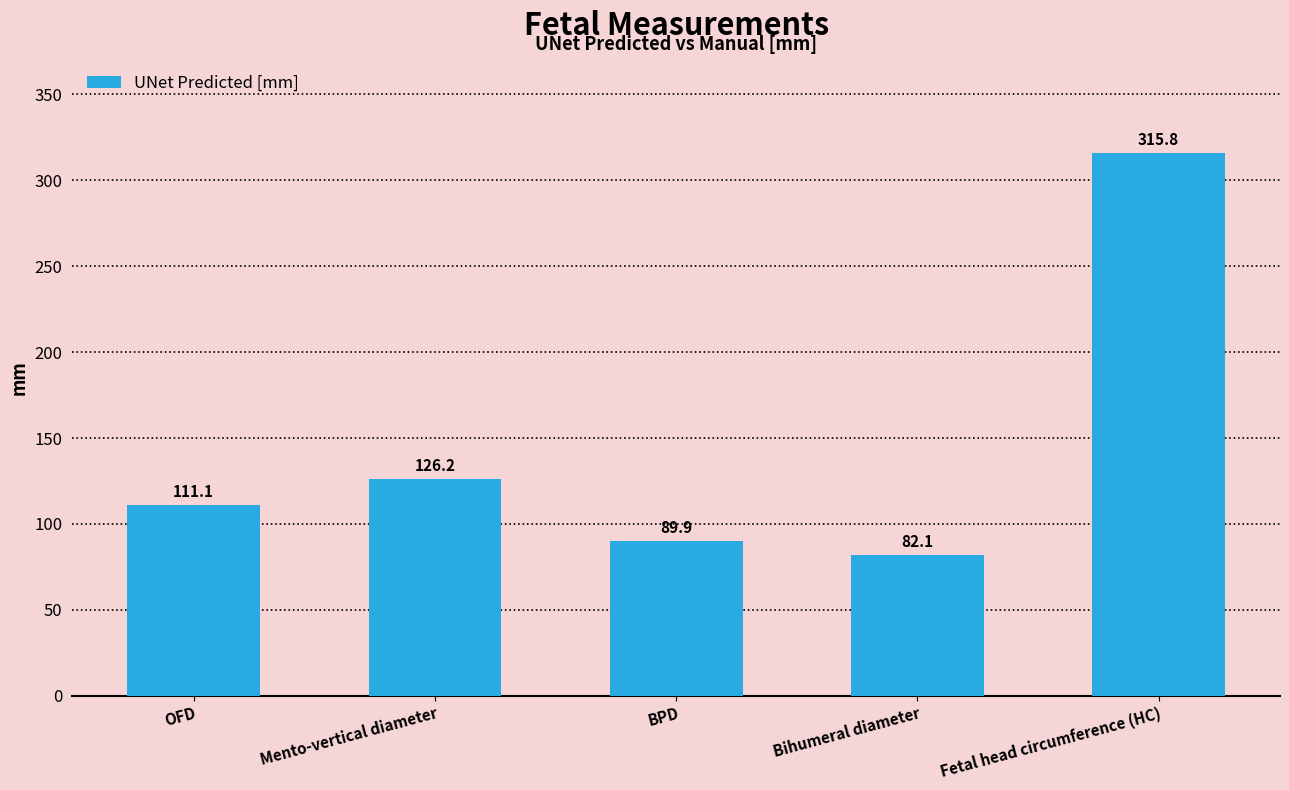

List the labels in order of value, largest first.

Fetal head circumference (HC), Mento-vertical diameter, OFD, BPD, Bihumeral diameter